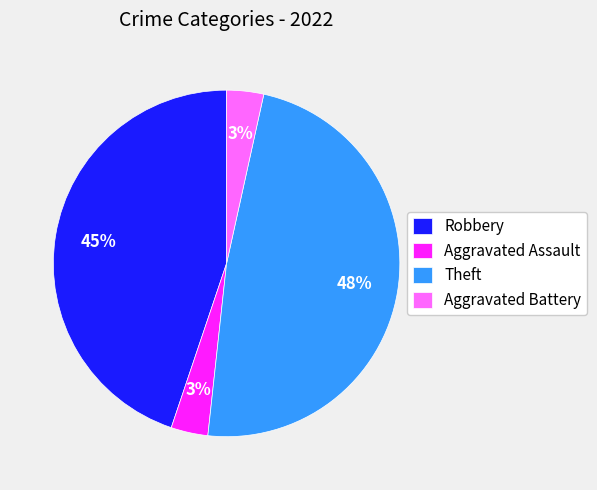

To the nearest percent, what portion does Aggravated Battery represent?

3%